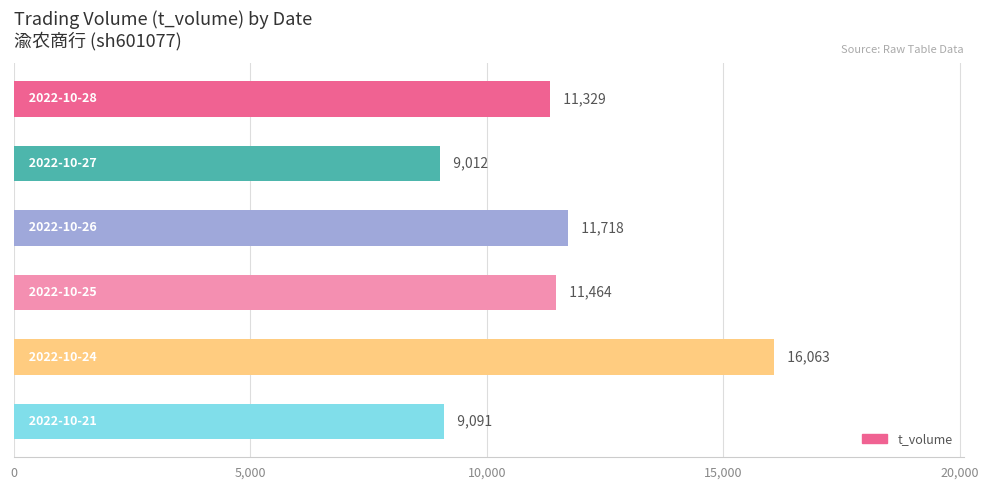

What is the average value?

11446